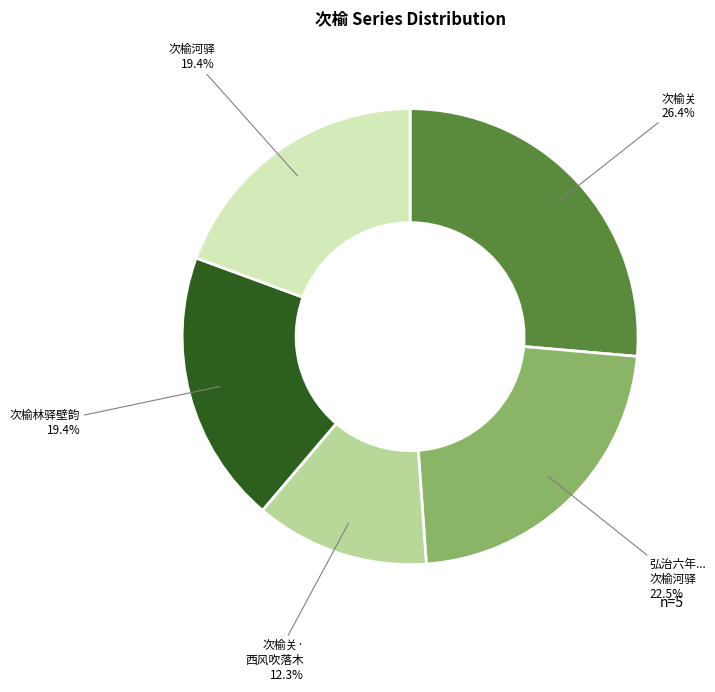

Does any single category account for the majority?

No